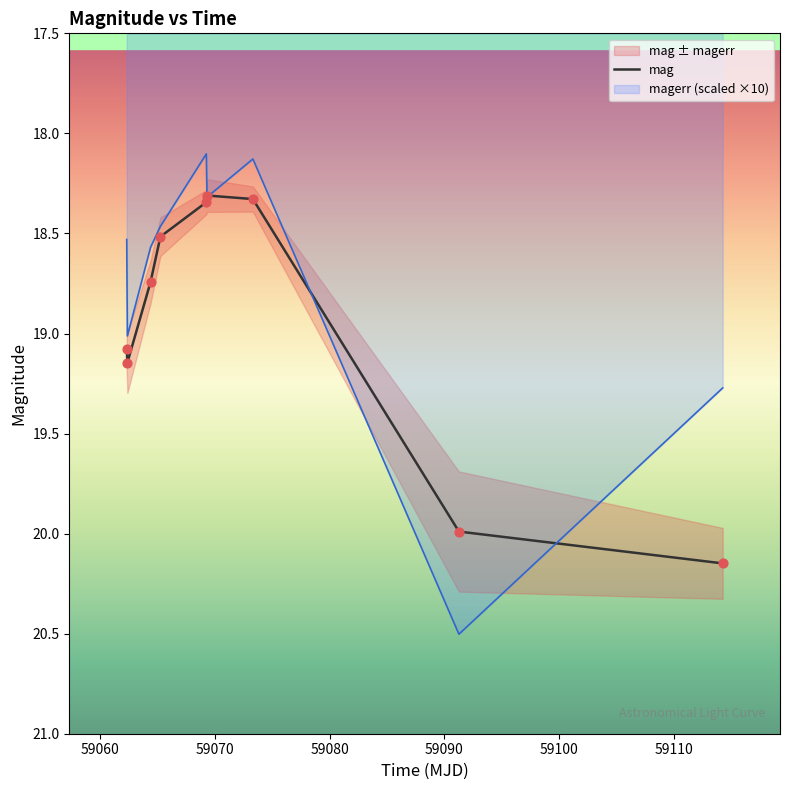

What is the highest value of the magerr (scaled ×10) series?

20.5